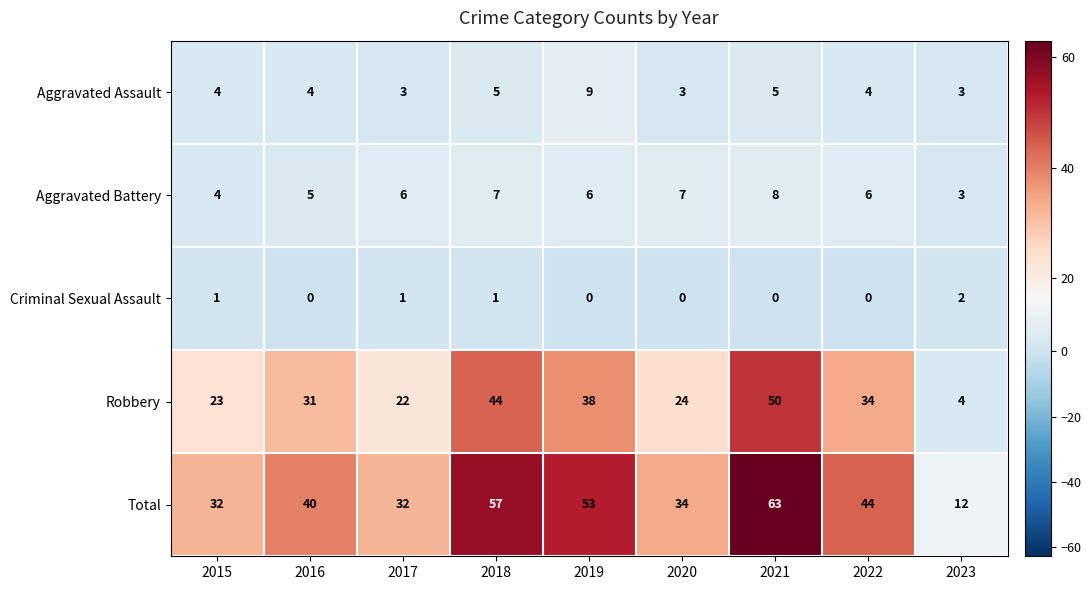

What is the average value of the Aggravated Assault series?

4